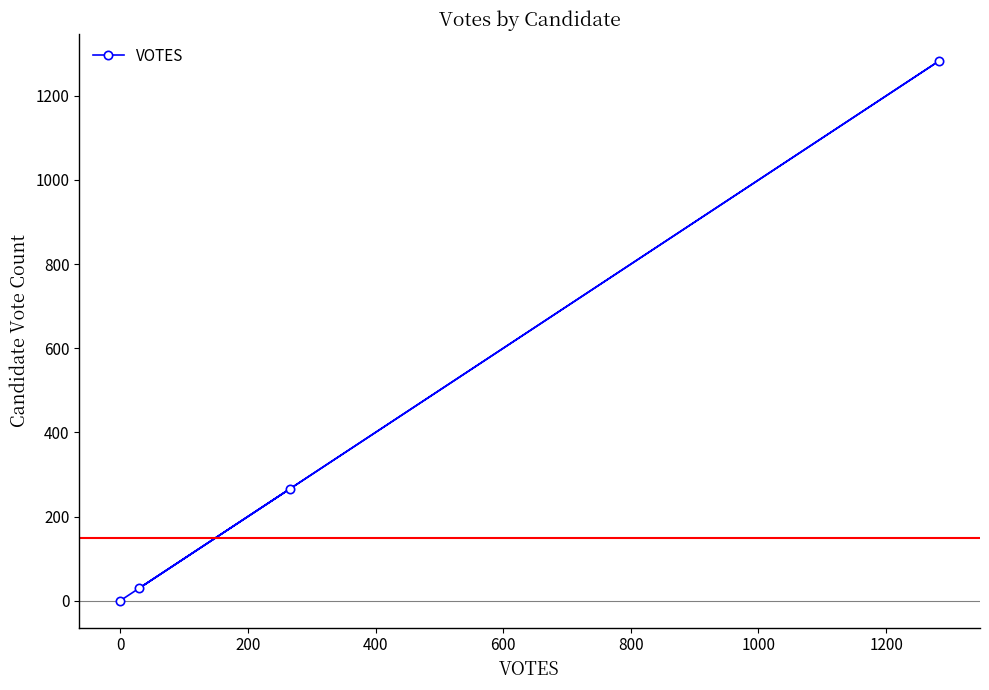

What is the average value?

395